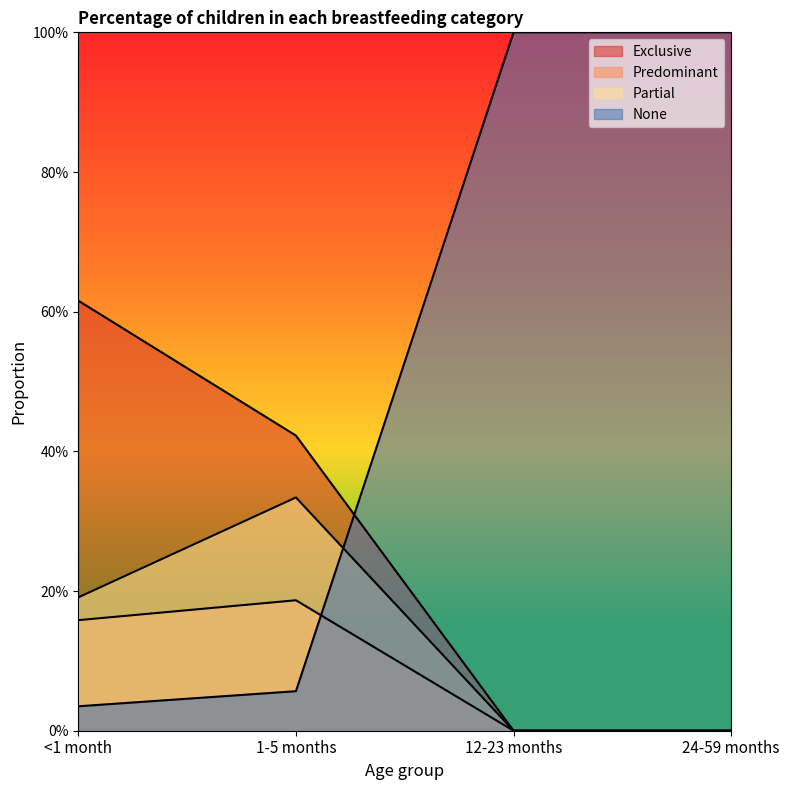

What is the label of the 4th point from the right?

<1 month